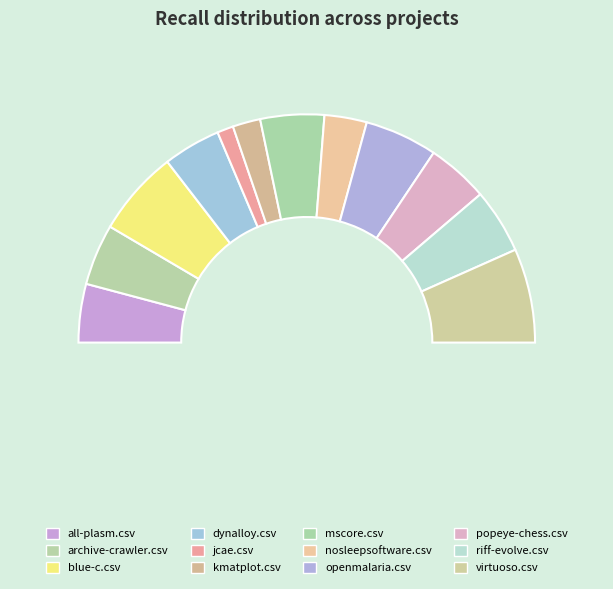

Is the sum of kmatplot.csv and archive-crawler.csv greater than half?

No